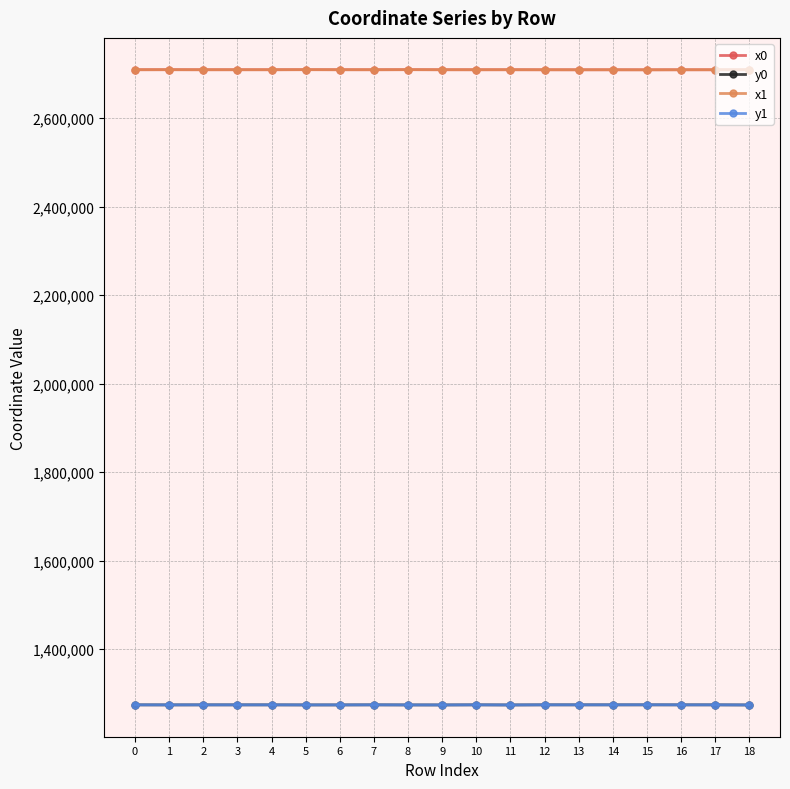

True or false: y0 has more than 0 points higher than both neighbors.

True